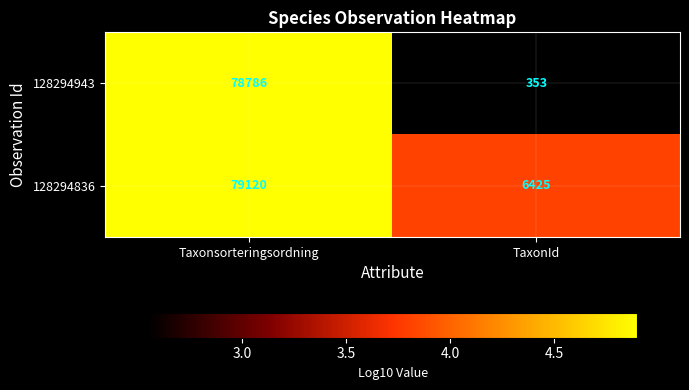

Rank the series by their maximum value, from lowest to highest.

128294943, 128294836